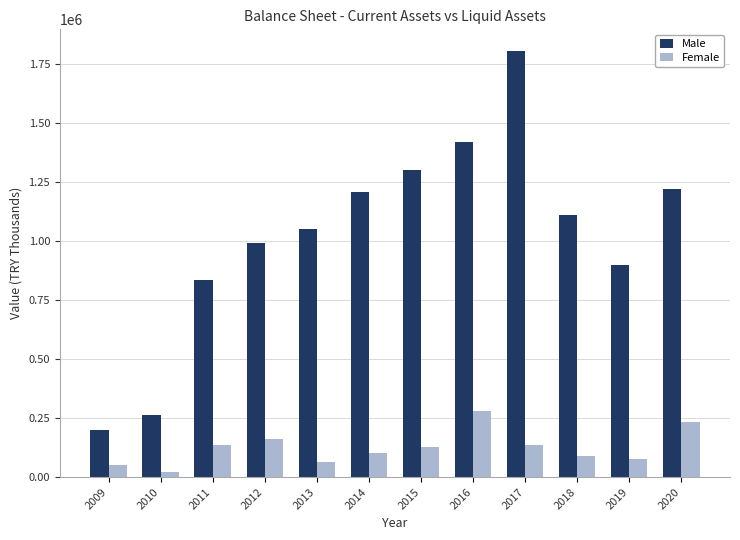

What is the difference between the highest and lowest values at 2009?

150550.5